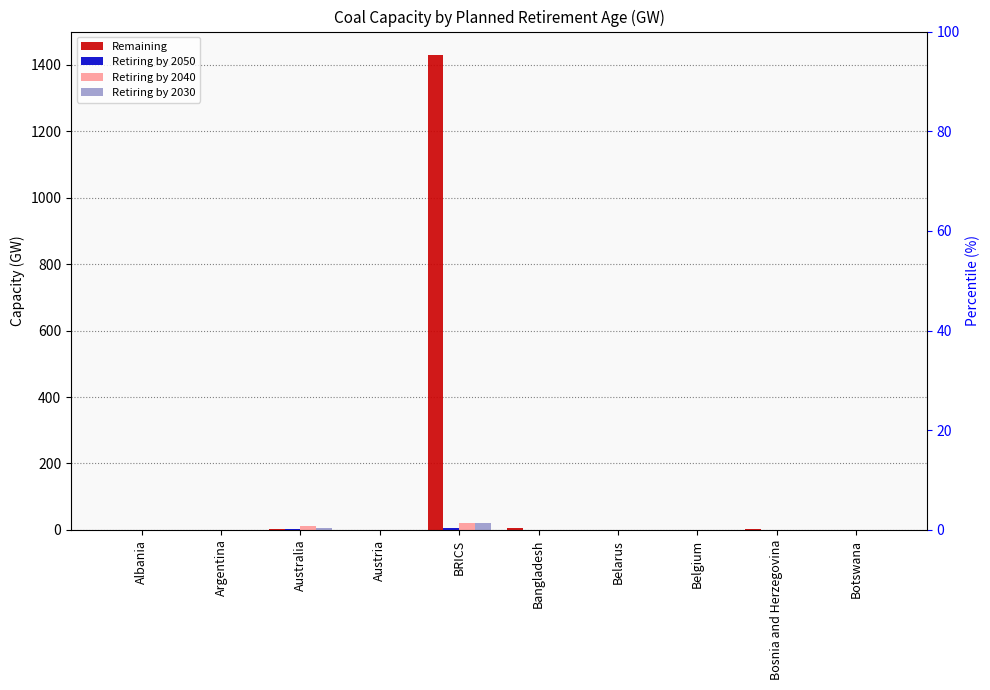

What is the difference between the Retiring by 2050 values at Bosnia and Herzegovina and BRICS?

6.5